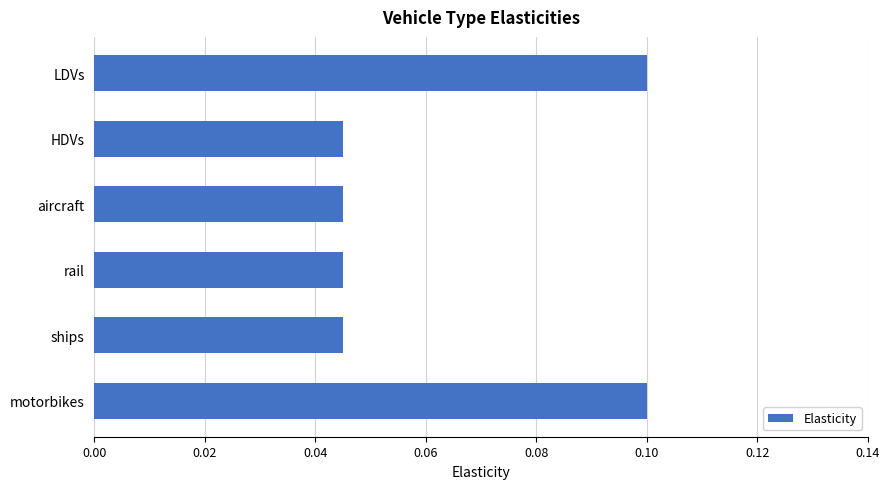

Is it true that the value at LDVs is 0.1?

True